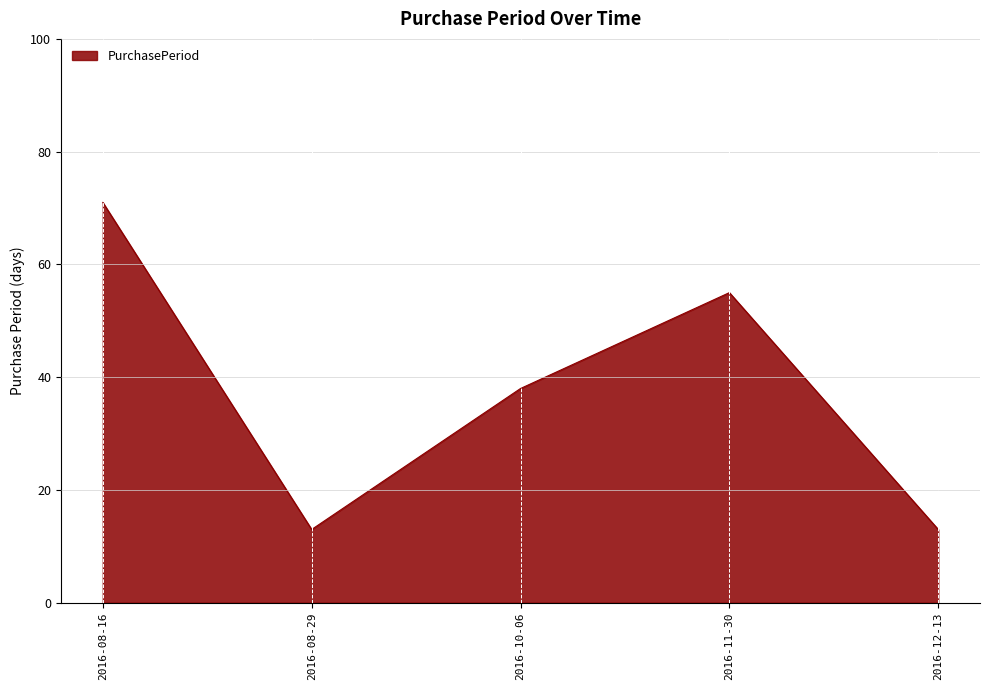

What is the maximum value shown in the chart?

71